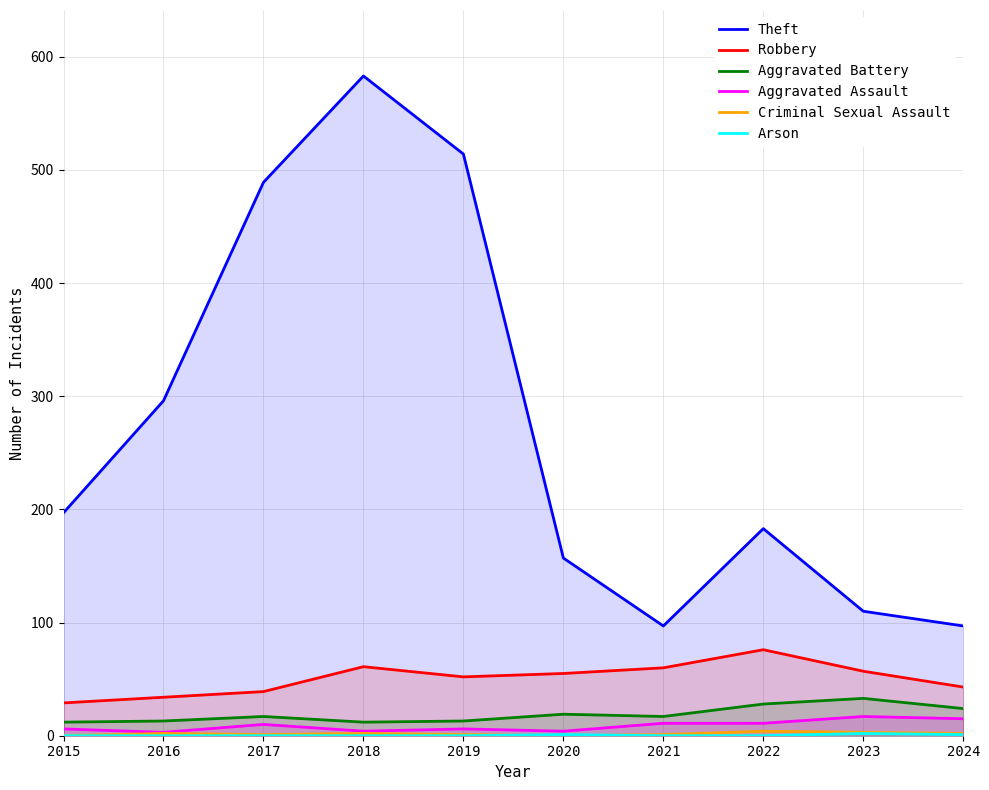

What is the sum of all Arson values?

4